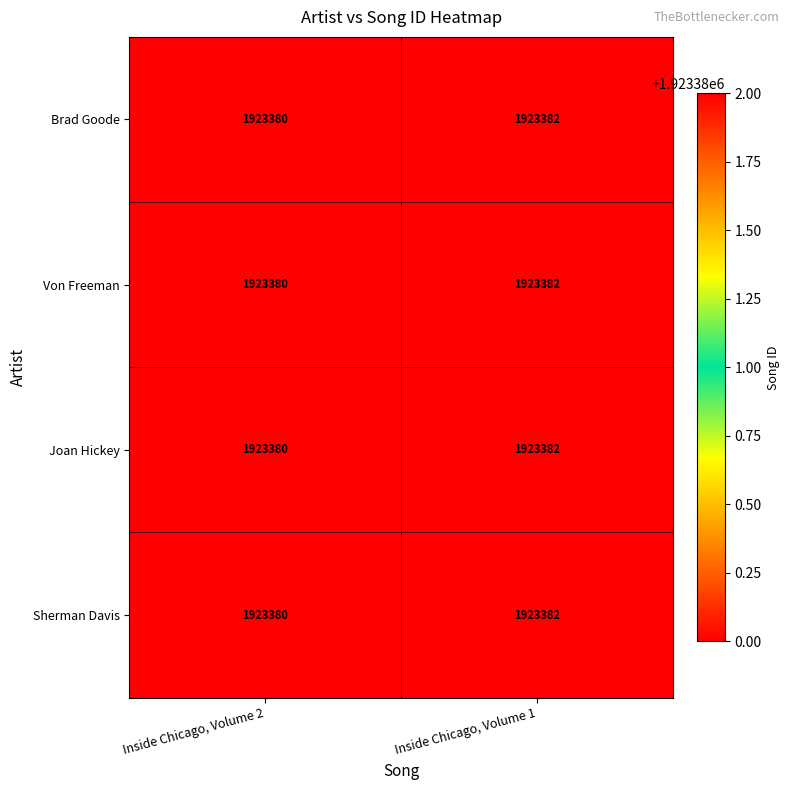

At which category is the sum across all series the highest?

Inside Chicago, Volume 1